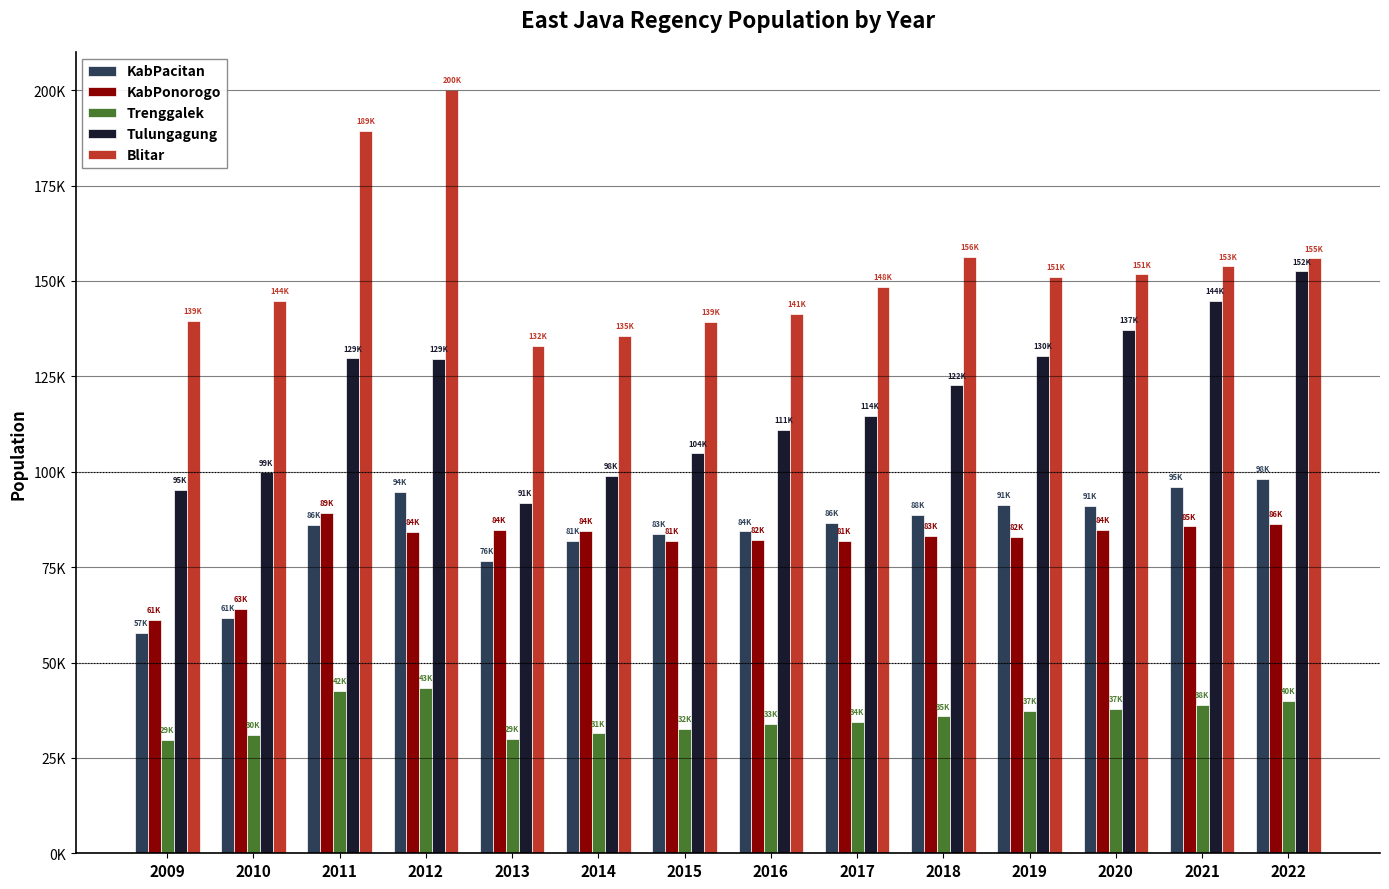

What are all the series names shown in the legend?

KabPacitan, KabPonorogo, Trenggalek, Tulungagung, Blitar